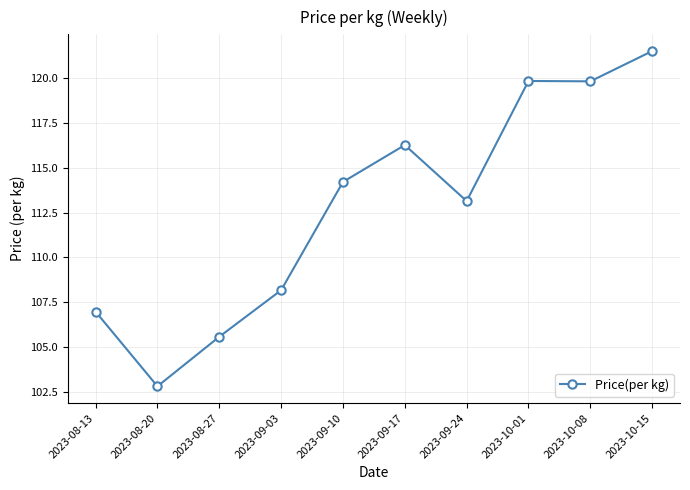

Count the number of values greater than 114.

5